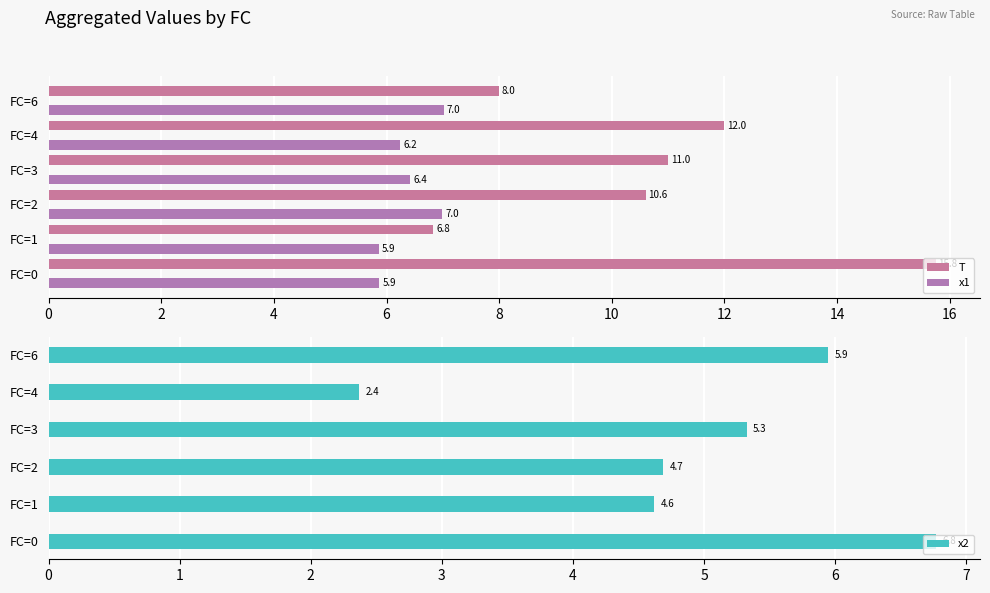

What is the maximum value for T?

15.8